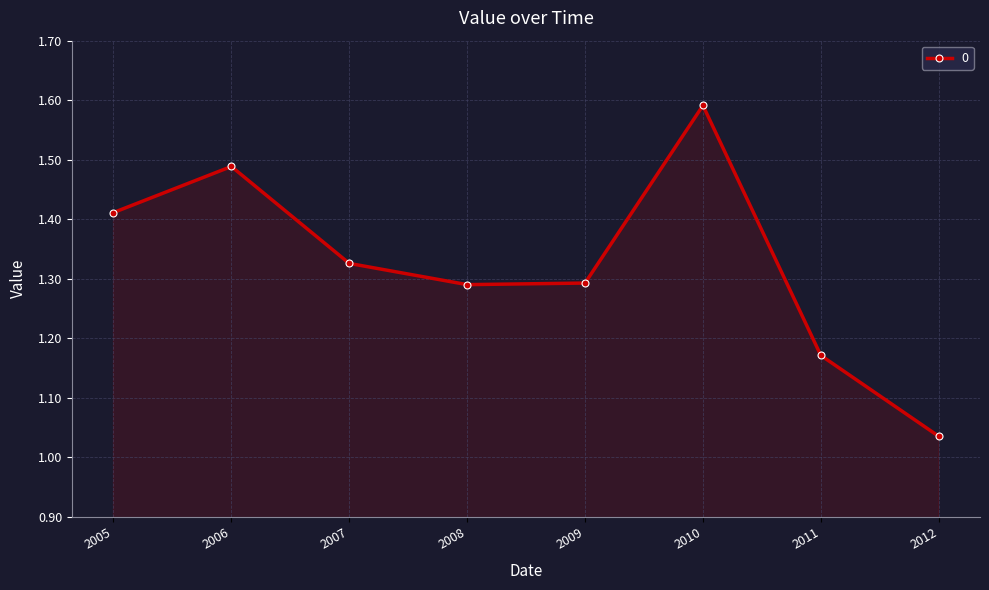

Which label corresponds to the smallest value in the chart?

2012